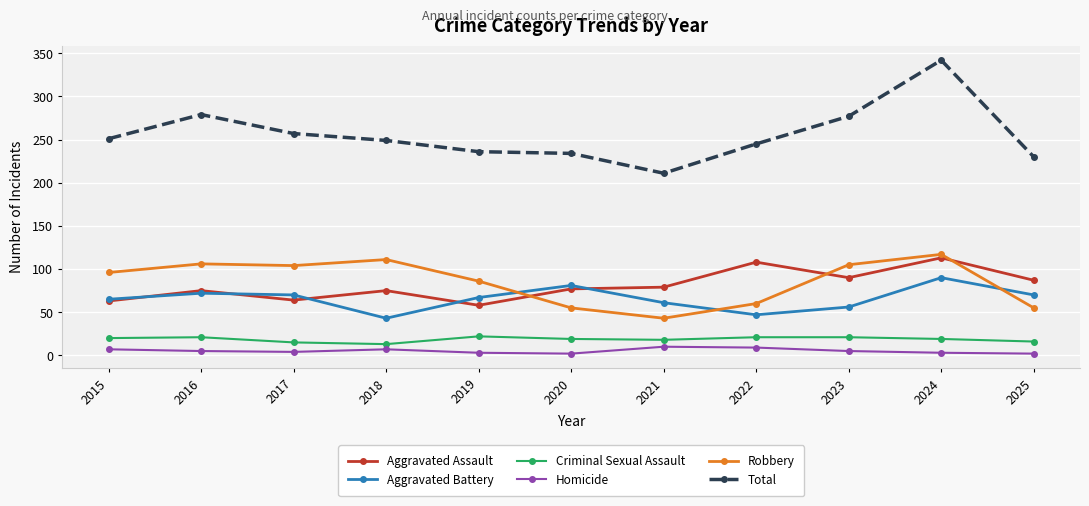

The Robbery series shows 111 at 2018. True or false?

True